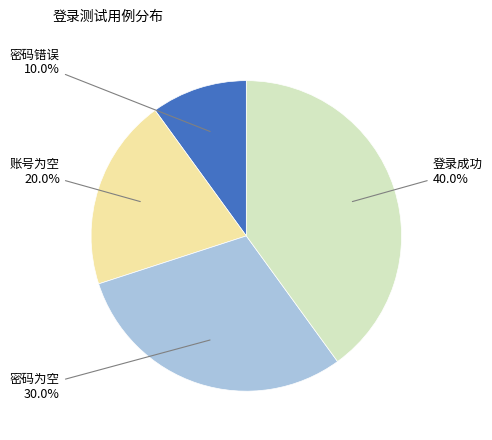

Which slice is the largest?

登录成功